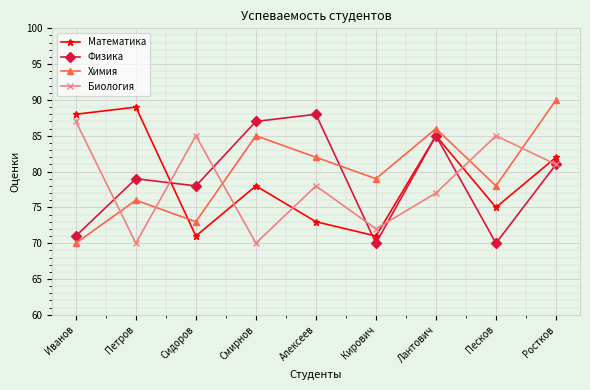

How many values in the Химия series are below 79?

4